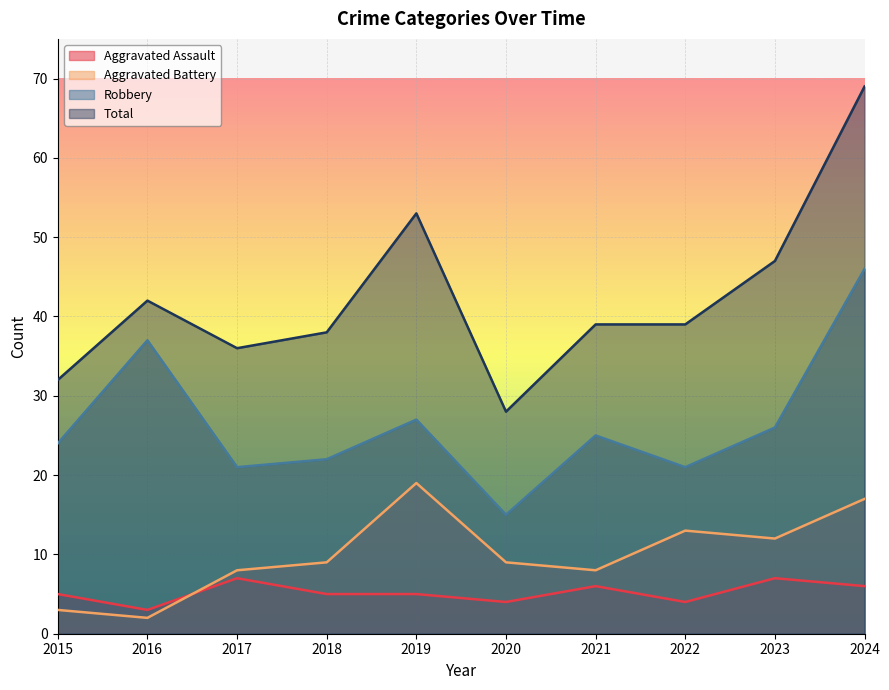

True or false: Total and Robbery cross at least once.

False